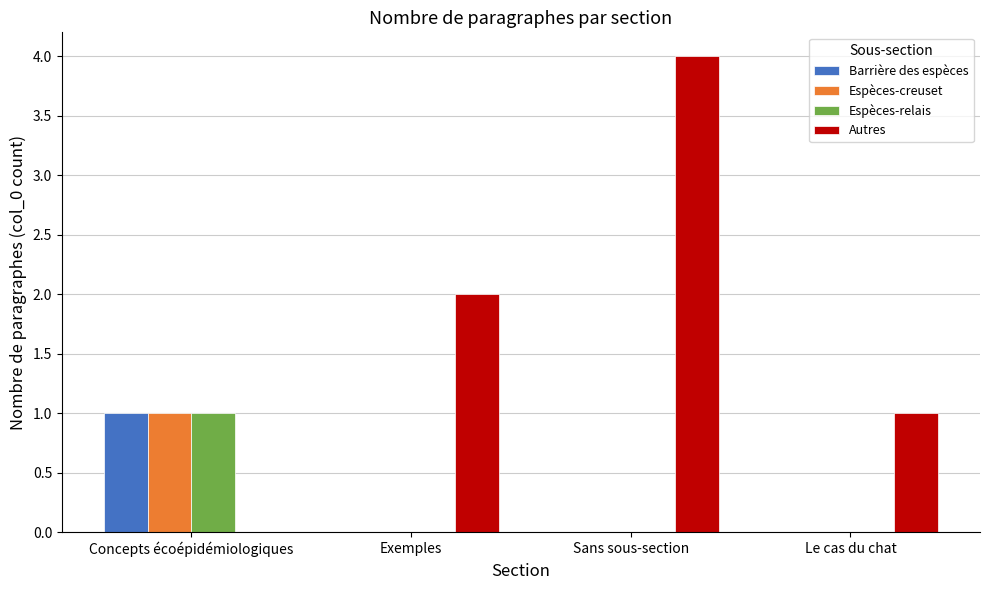

The Barrière des espèces series shows 0 at Exemples. True or false?

True